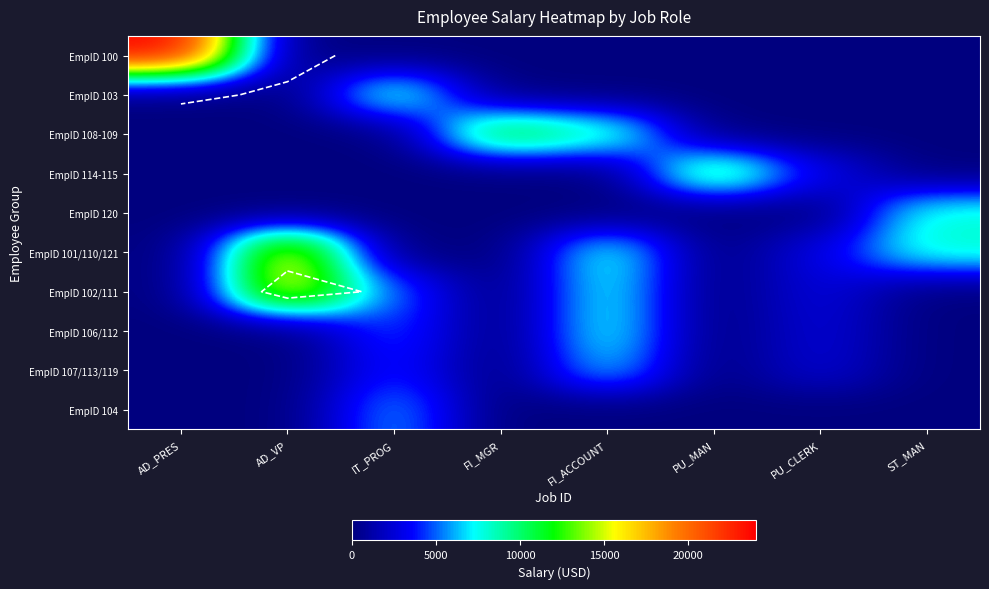

At which category is the sum across all series the highest?

FI_ACCOUNT